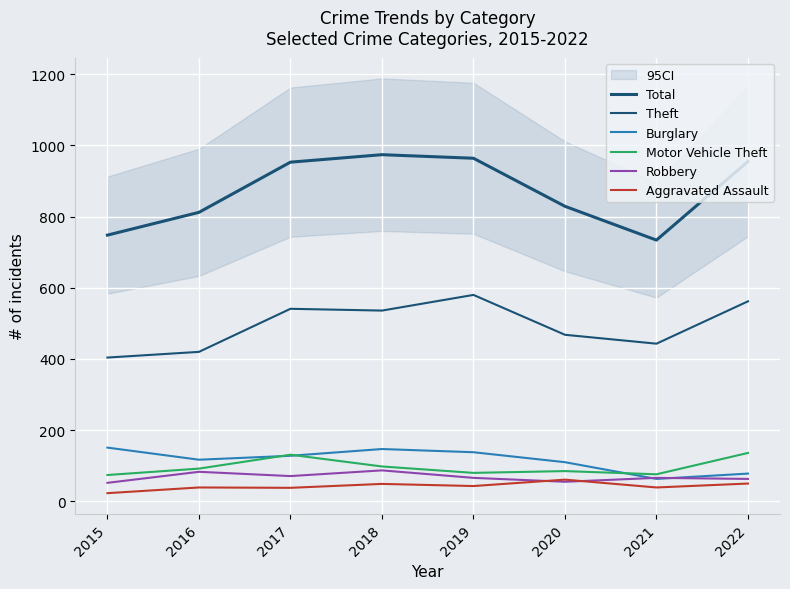

Reading right to left, list all the values displayed in this chart.

Total: 2022=955	2021=734	2020=829	2019=964	2018=974	2017=953	2016=812	2015=748
Theft: 2022=562	2021=443	2020=468	2019=580	2018=536	2017=541	2016=420	2015=404
Burglary: 2022=78	2021=63	2020=110	2019=138	2018=147	2017=128	2016=117	2015=151
Motor Vehicle Theft: 2022=136	2021=76	2020=85	2019=80	2018=98	2017=131	2016=92	2015=74
Robbery: 2022=63	2021=66	2020=55	2019=66	2018=87	2017=71	2016=83	2015=52
Aggravated Assault: 2022=50	2021=39	2020=61	2019=43	2018=49	2017=38	2016=39	2015=23